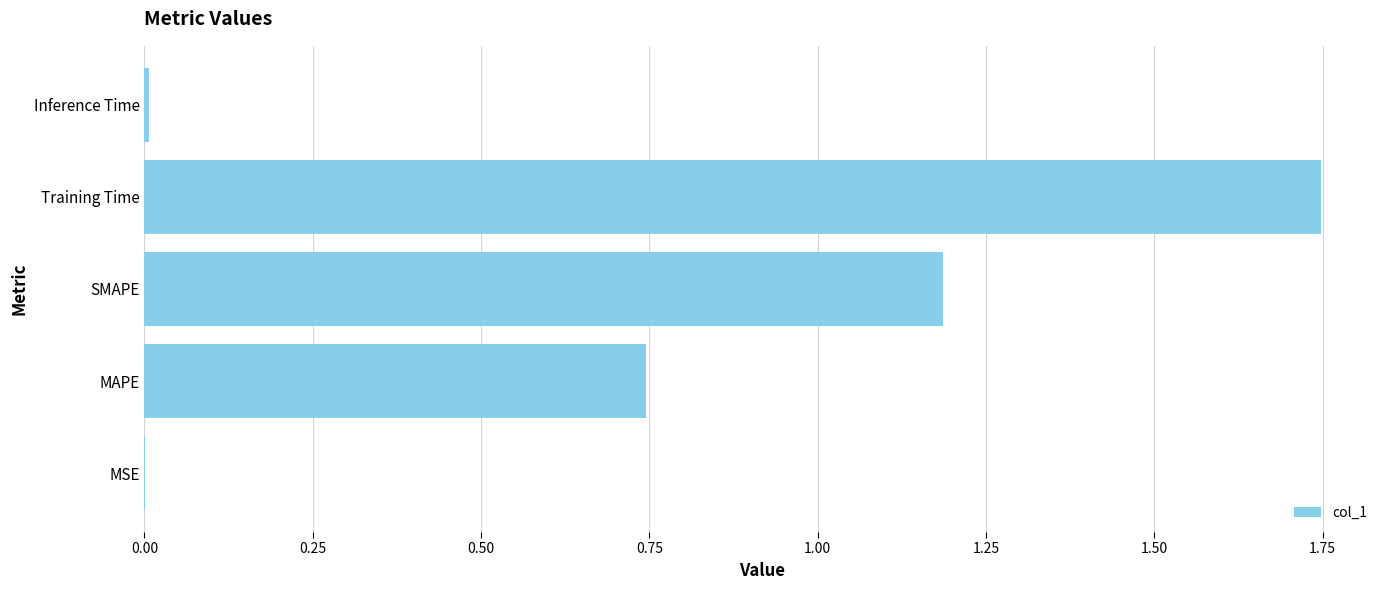

Which has a higher value, Inference Time or Training Time?

Training Time